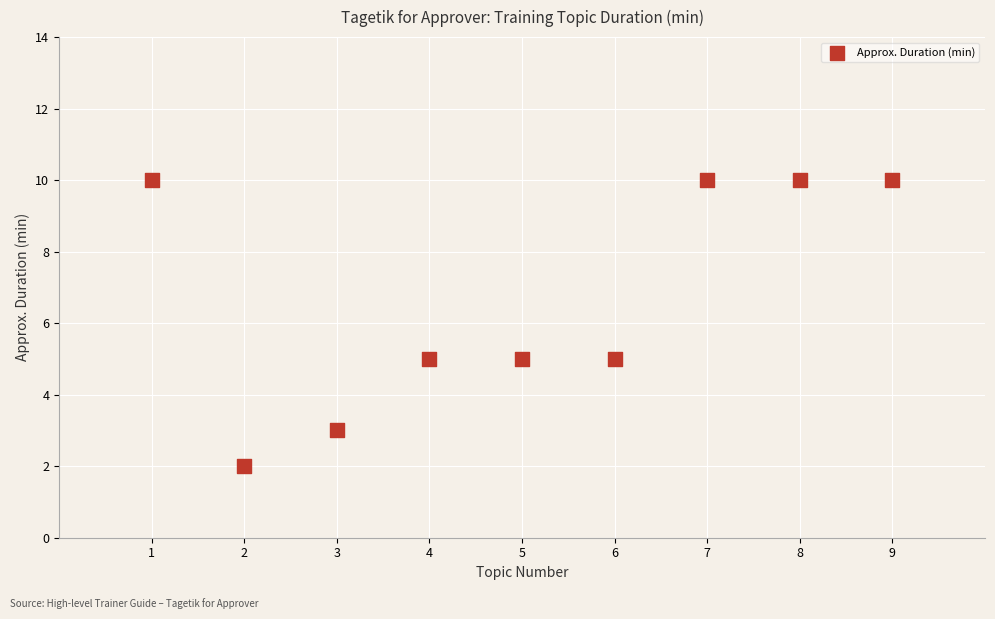

What is the average X value?

5